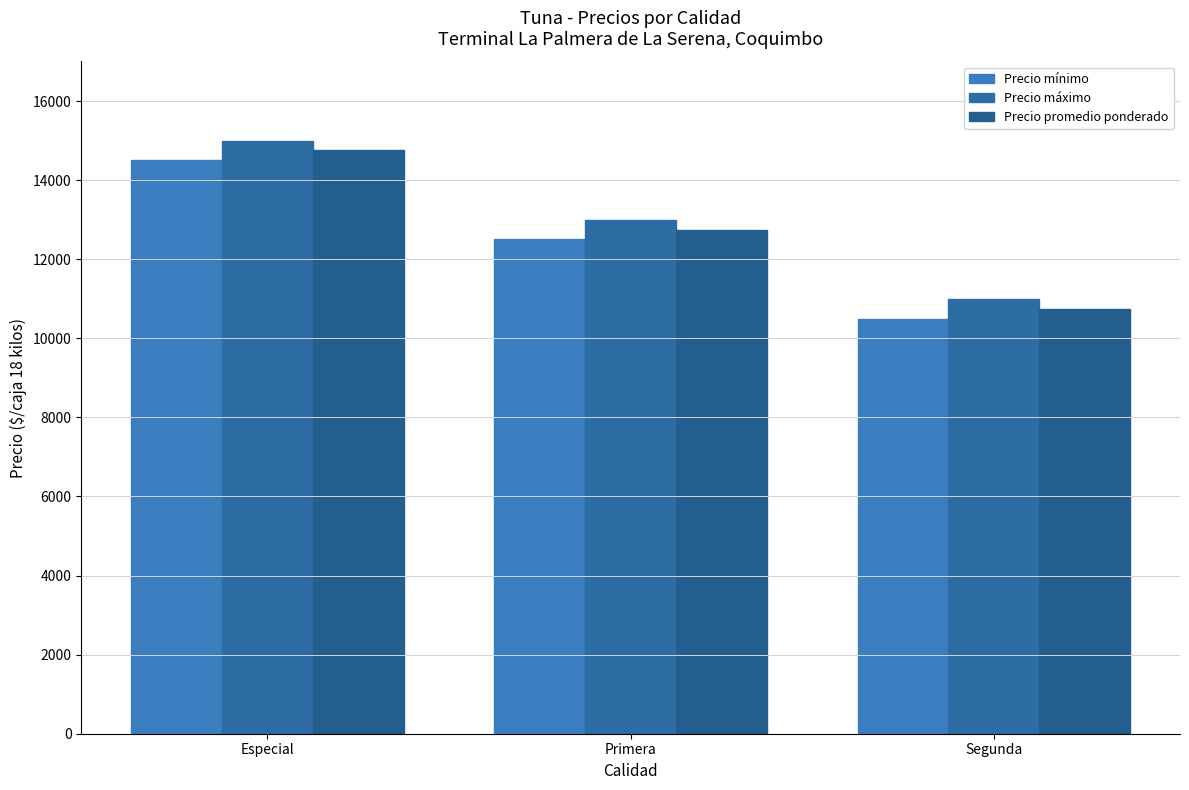

Is the value of Precio mínimo at Segunda greater than the value of Precio máximo at Segunda?

No